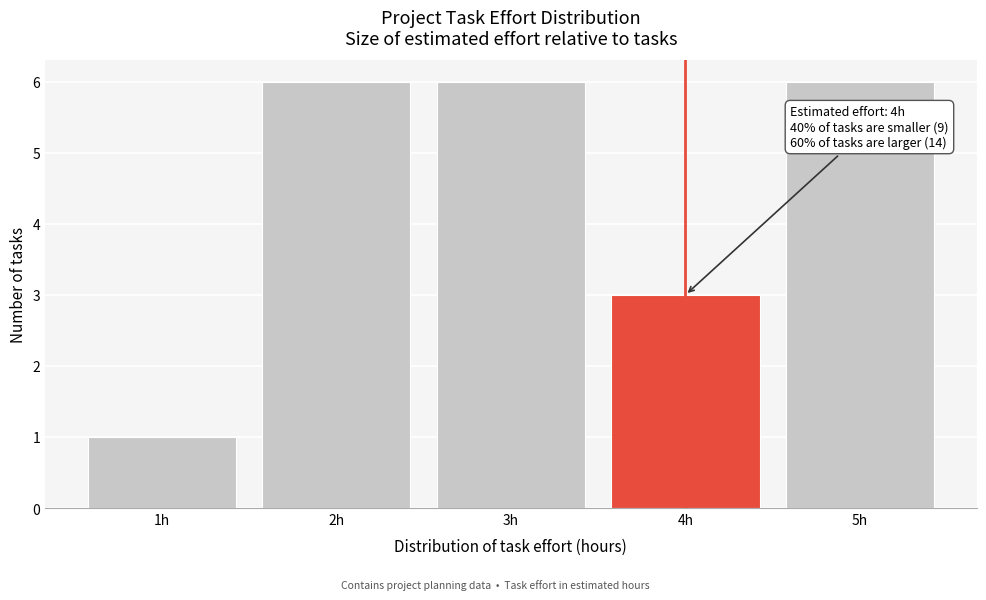

Reading left to right, extract all data points from this chart.

1	6	6	3	6